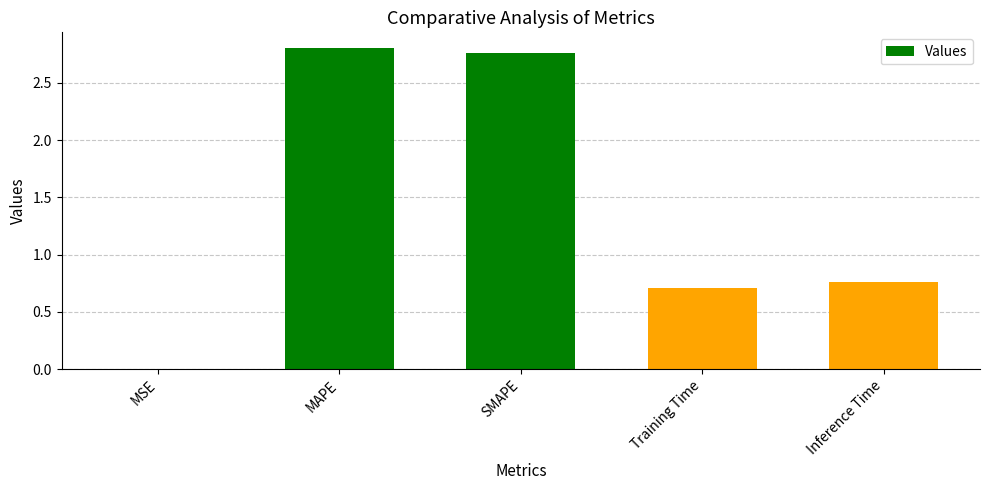

Count the number of data series in this chart.

1